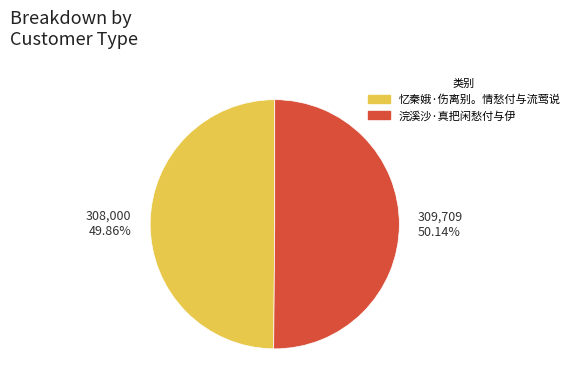

Is there a majority slice in this chart?

Yes